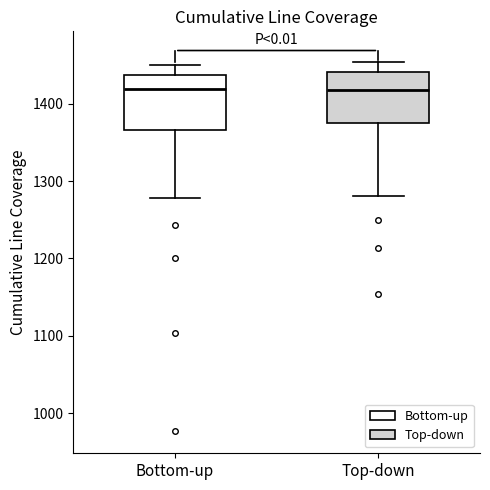

Reading left to right, transcribe this box plot: for each box, give where its median line is, the range the box spans, and where its two whiskers end, as read against the y-axis. The values are not printed on the chart, so give them approximately, as read against the axis.

Bottom-up: median 1420, box 1370 to 1440, whiskers 1280 to 1450
Top-down: median 1420, box 1380 to 1440, whiskers 1280 to 1450